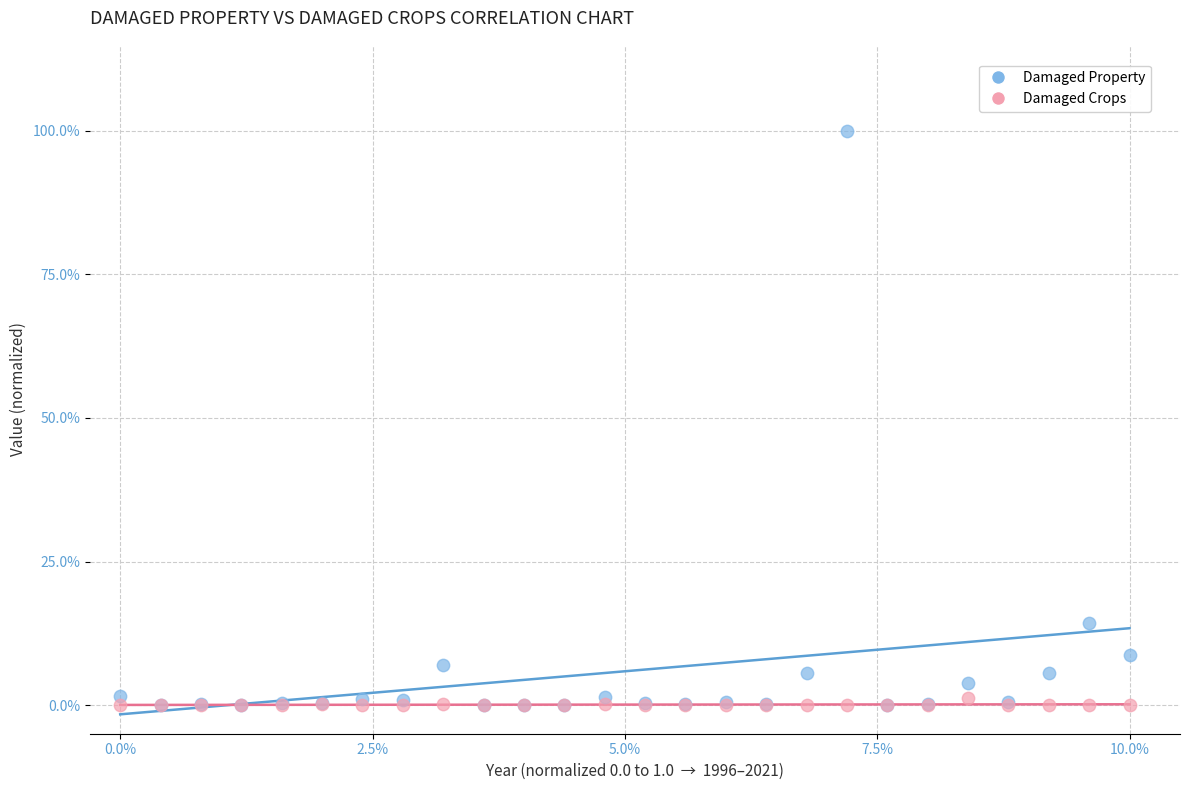

What are all the series names shown in the legend?

Damaged Property, Damaged Crops